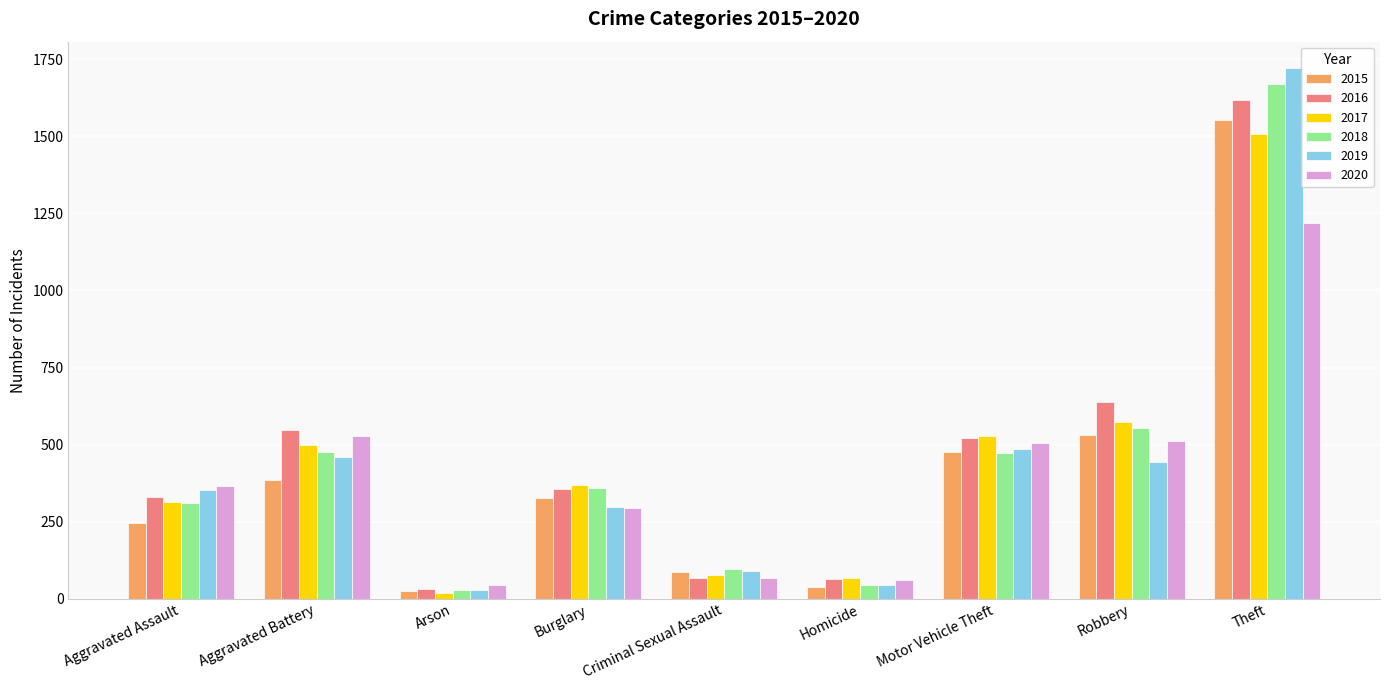

Which category has the lowest value in the 2018 series?

Arson